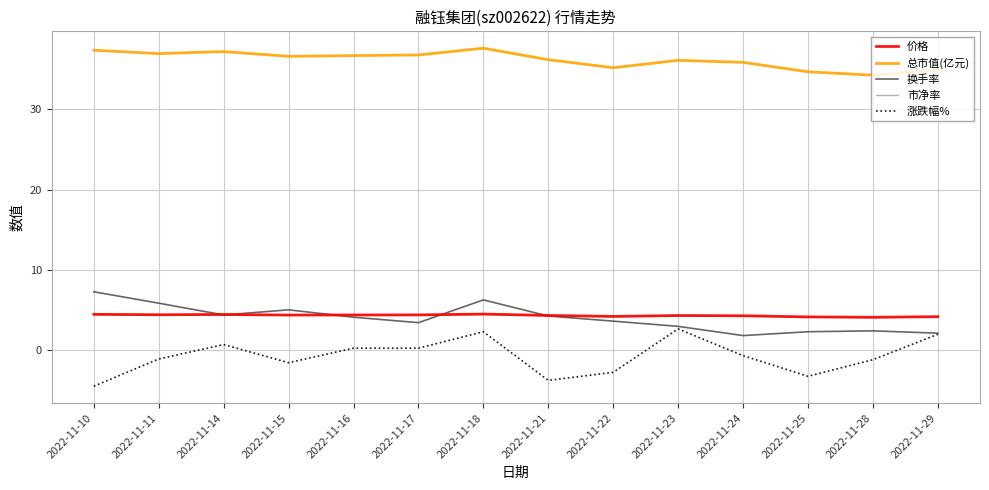

True or false: 市净率 and 涨跌幅% cross at least once.

False